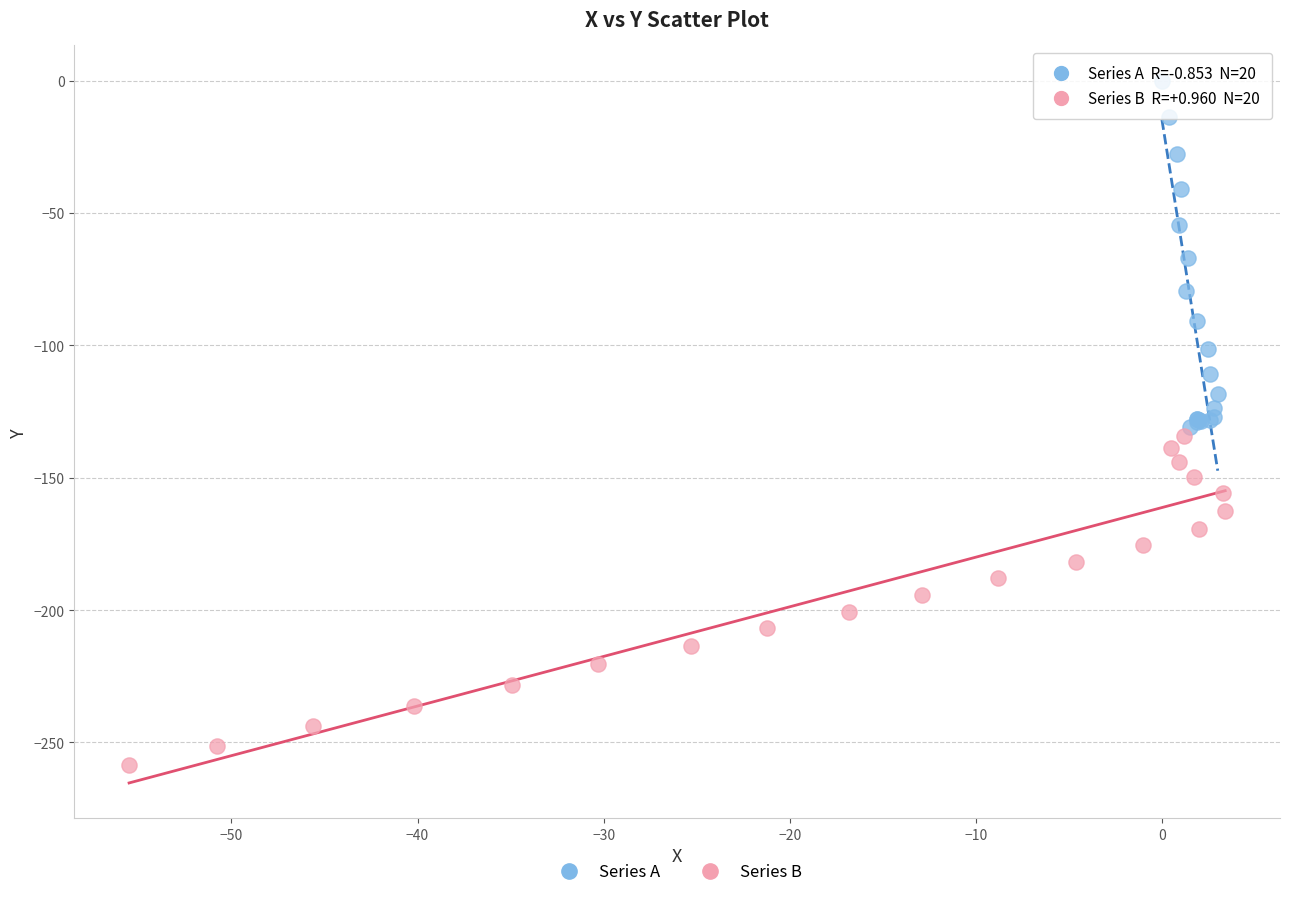

Which series reaches the minimum Y coordinate?

Series B